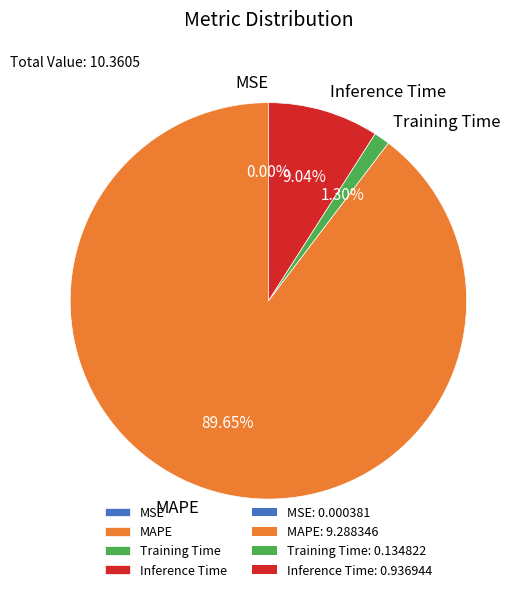

What is the largest slice in the pie chart?

MAPE